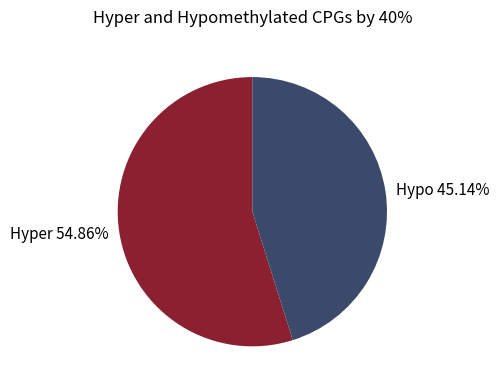

Which has a higher value, Hyper 54.86% or Hypo 45.14%?

Hyper 54.86%